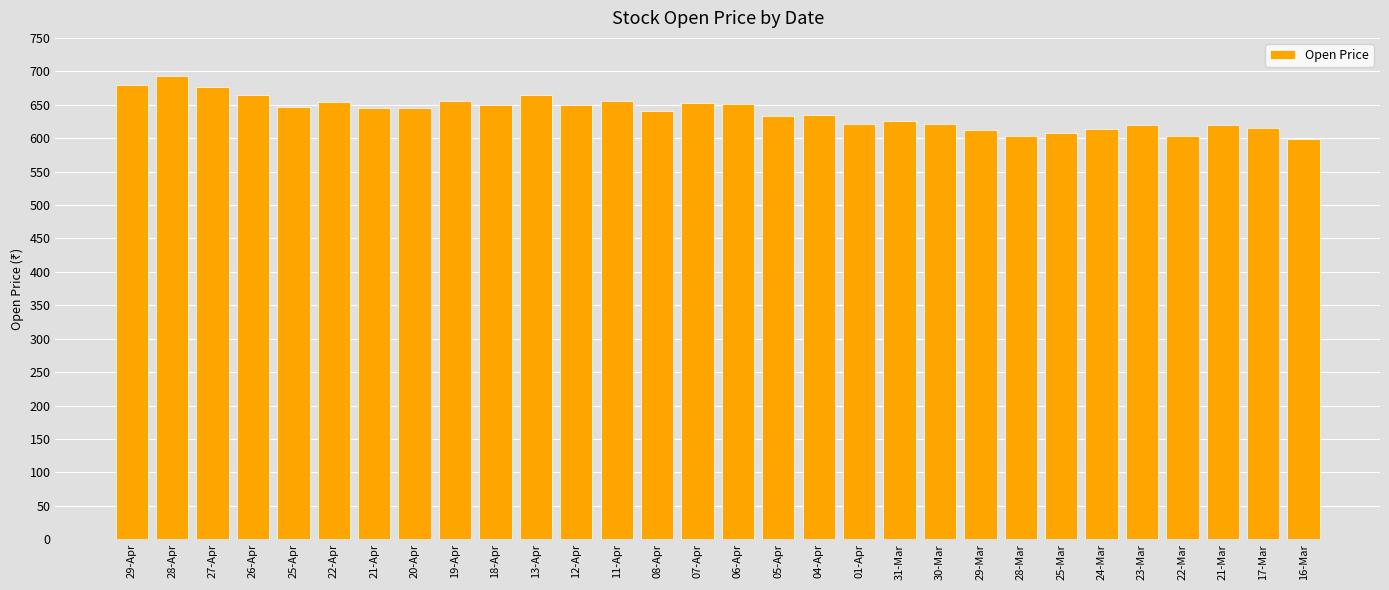

The value at 21-Apr is 645.1. True or false?

True